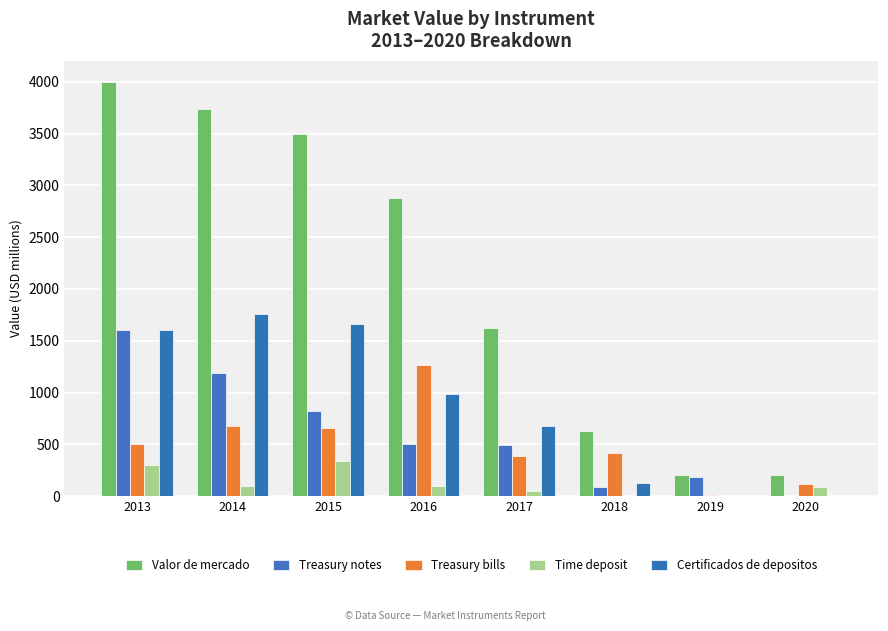

What is the difference between the Treasury notes values at 2013 and 2016?

1099